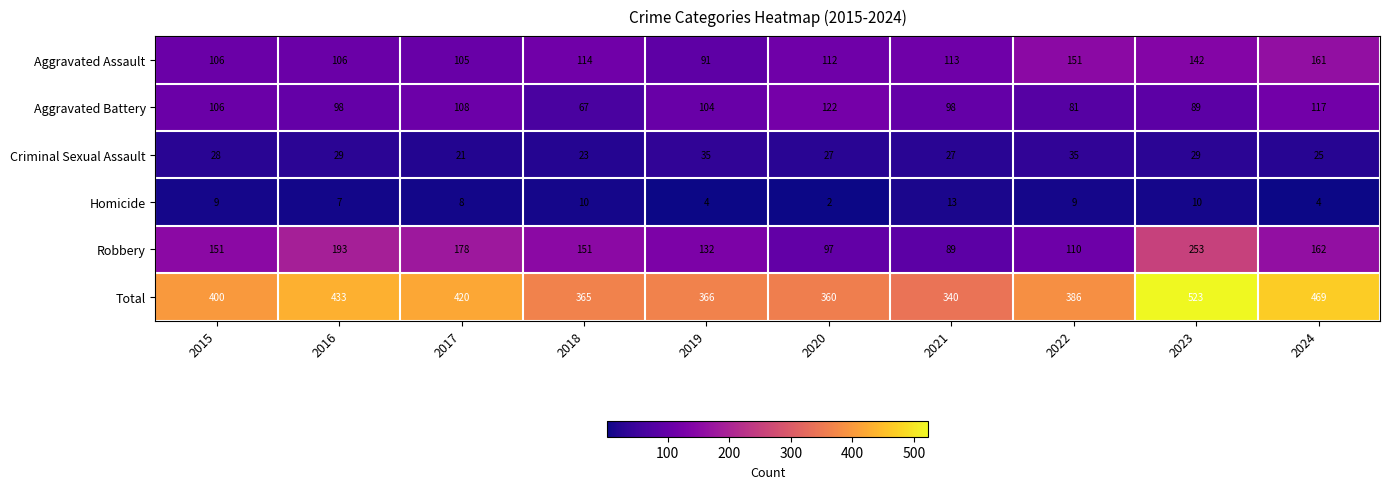

Which series has the largest total across all categories?

Total